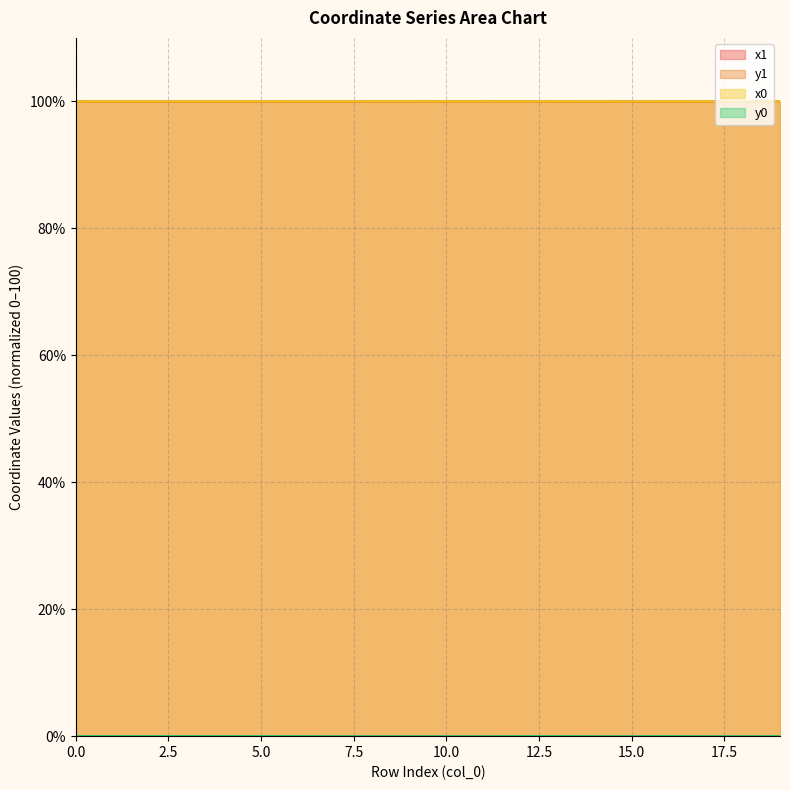

Is it true that y1 equals 0.0 at 0?

False